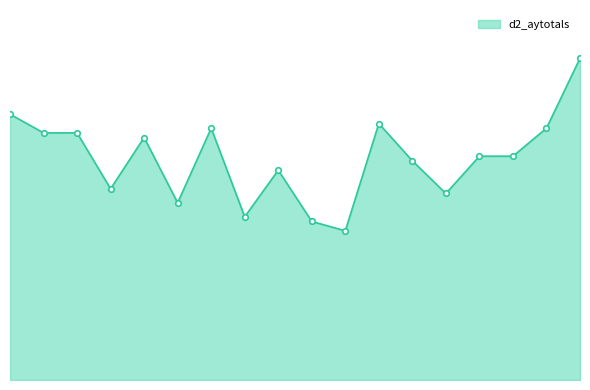

Reading left to right, extract all data points from this chart.

Darmstadt=57	Dresden=53	Erzgebirge Aue=53	Fortuna Dusseldorf=41	Hamburg=52	Hannover=38	Hansa Rostock=54	Heidenheim=35	Holstein Kiel=45	Ingolstadt=34	Karlsruhe=32	Nurnberg=55	Paderborn=47	Regensburg=40	Sandhausen=48	Schalke 04=48	St Pauli=54	Werder Bremen=69